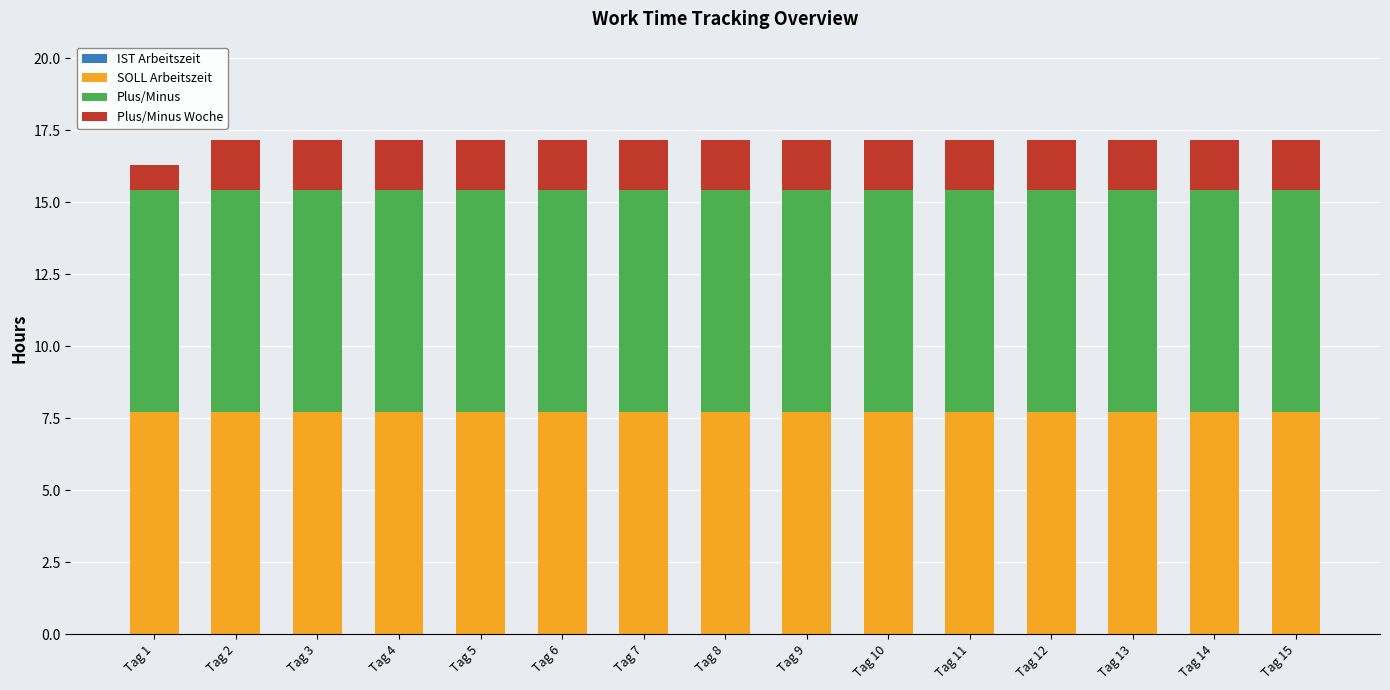

What is the total value across all series at Tag 5?

17.1